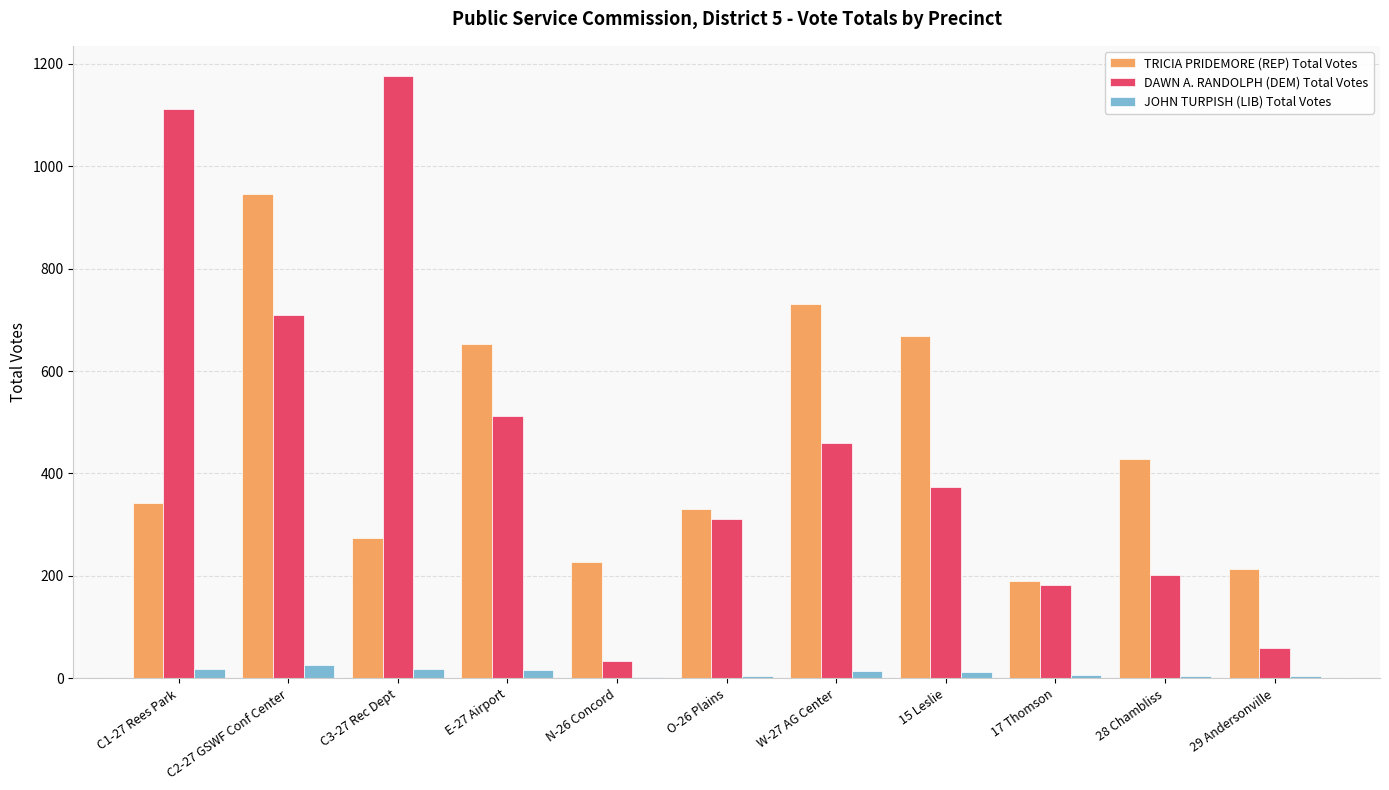

How many data points does each series have?

11